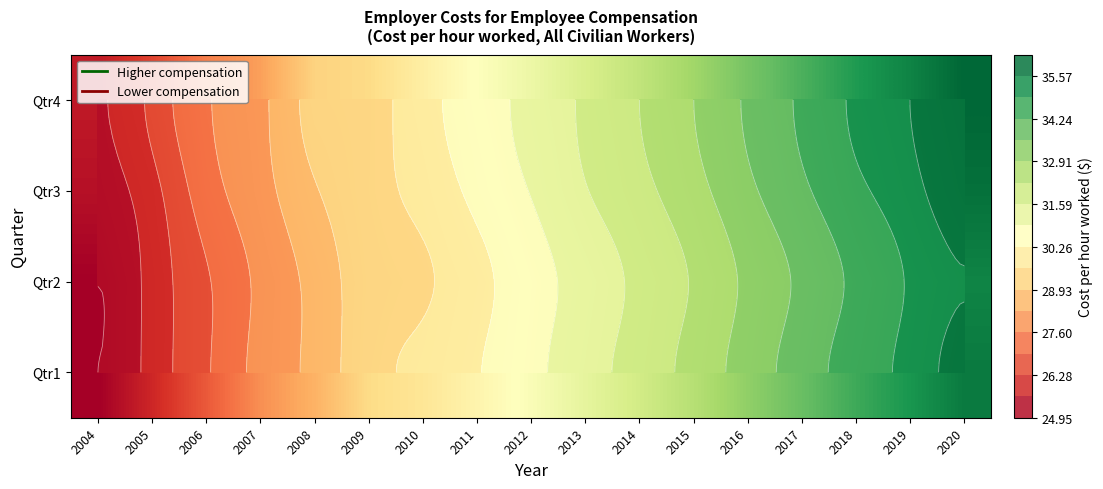

Is it true that Qtr3 equals 32.7 at 2015?

True